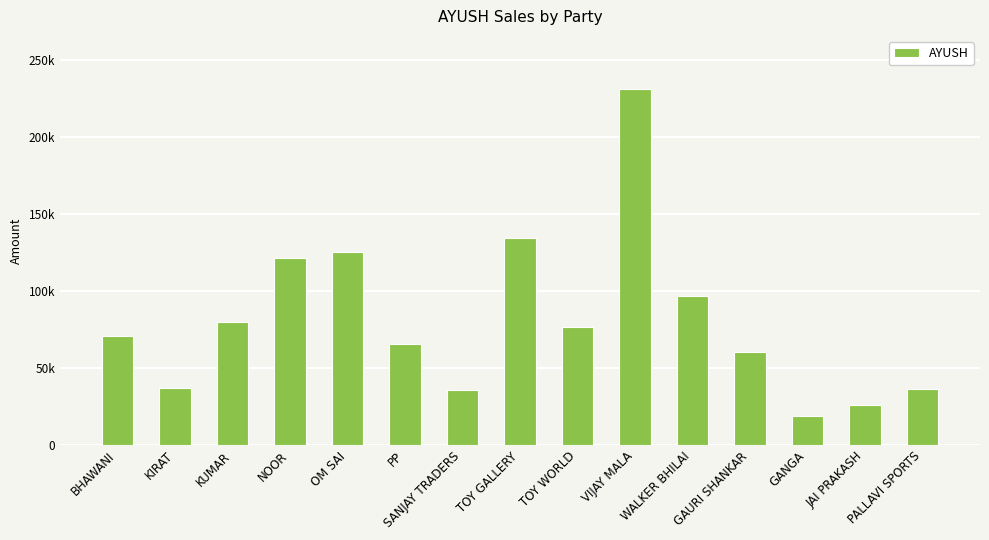

What is the value of the 8th bar from the left?

134483